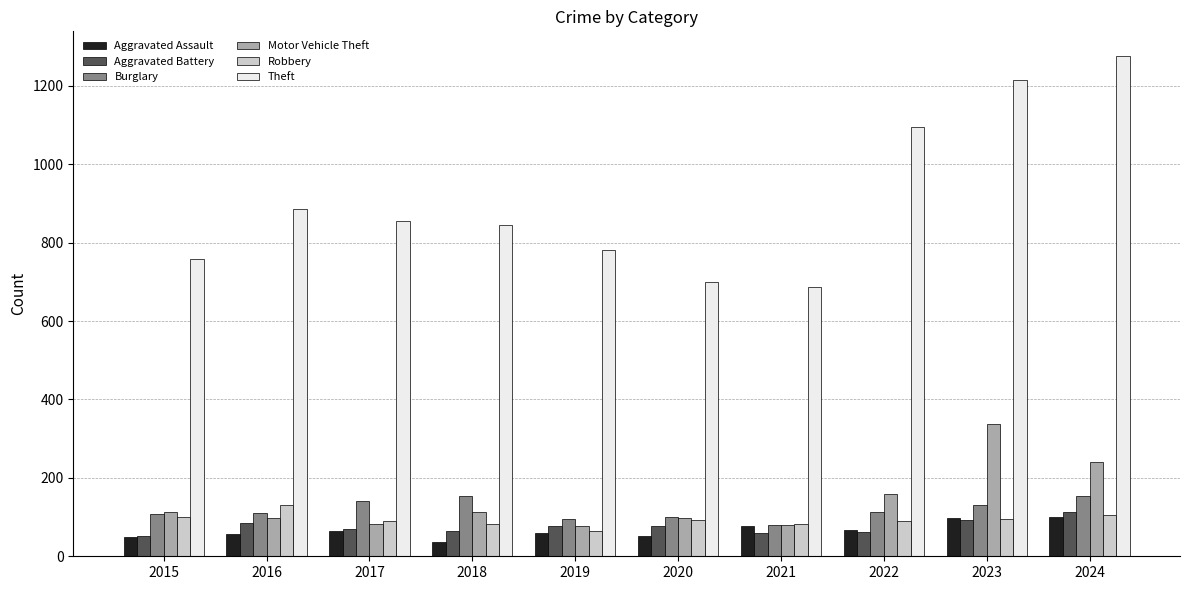

Is it true that Aggravated Assault equals 98 at 2023?

True